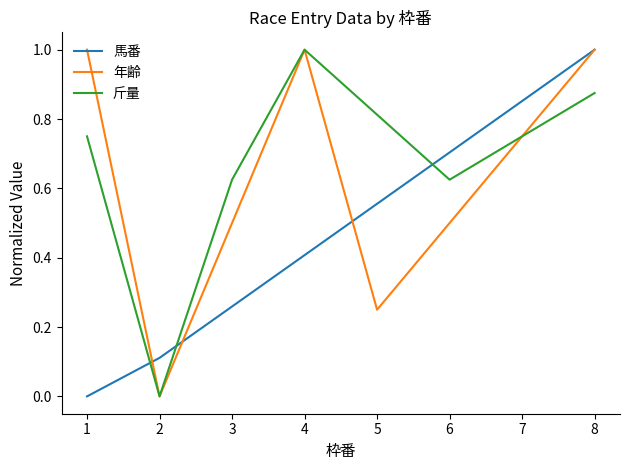

Which category has the highest value in the 斤量 series?

4